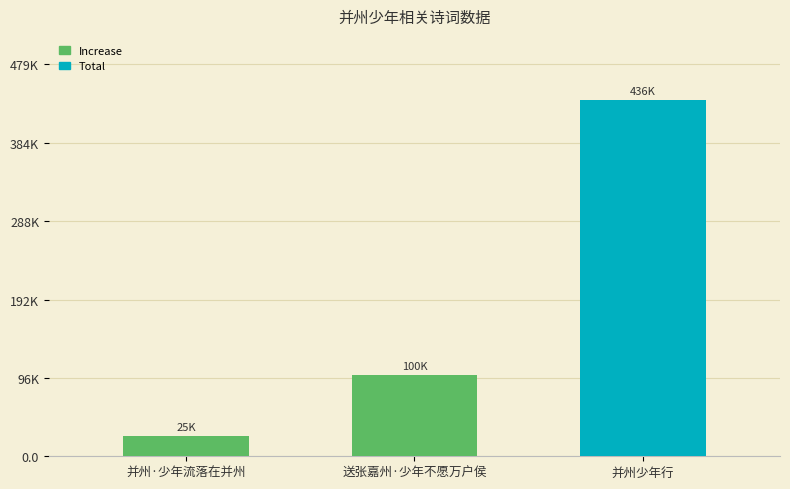

What is the ratio of the value at 并州·少年流落在并州 to the value at 送张嘉州·少年不愿万户侯?

0.3